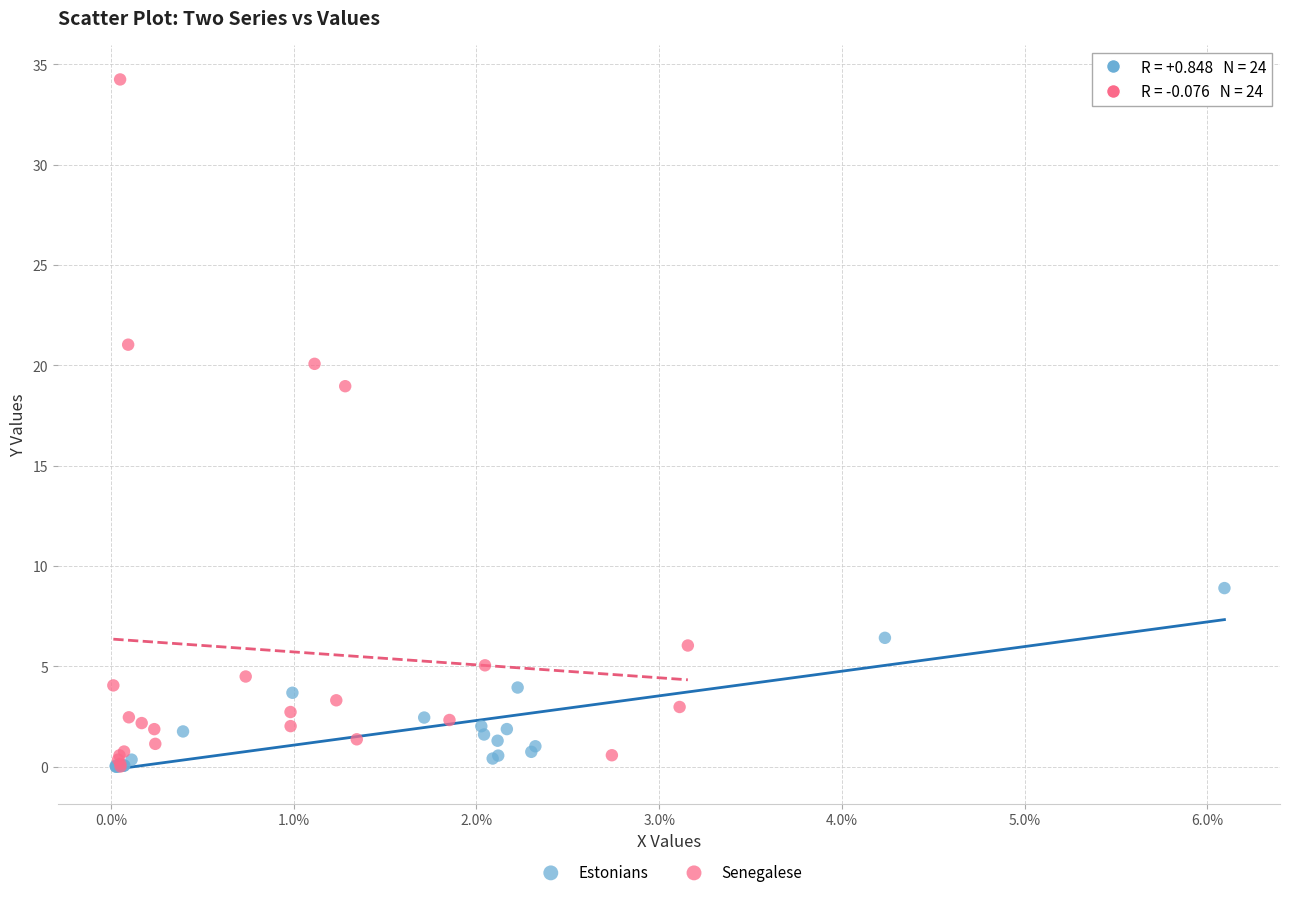

Which series has the largest Y range (max minus min)?

Senegalese